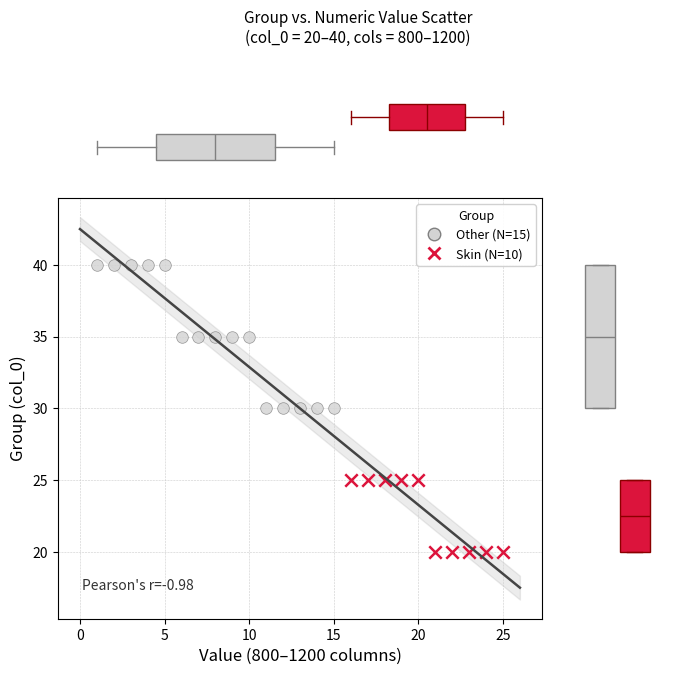

Which series contains the highest Y value?

Other (N=15)